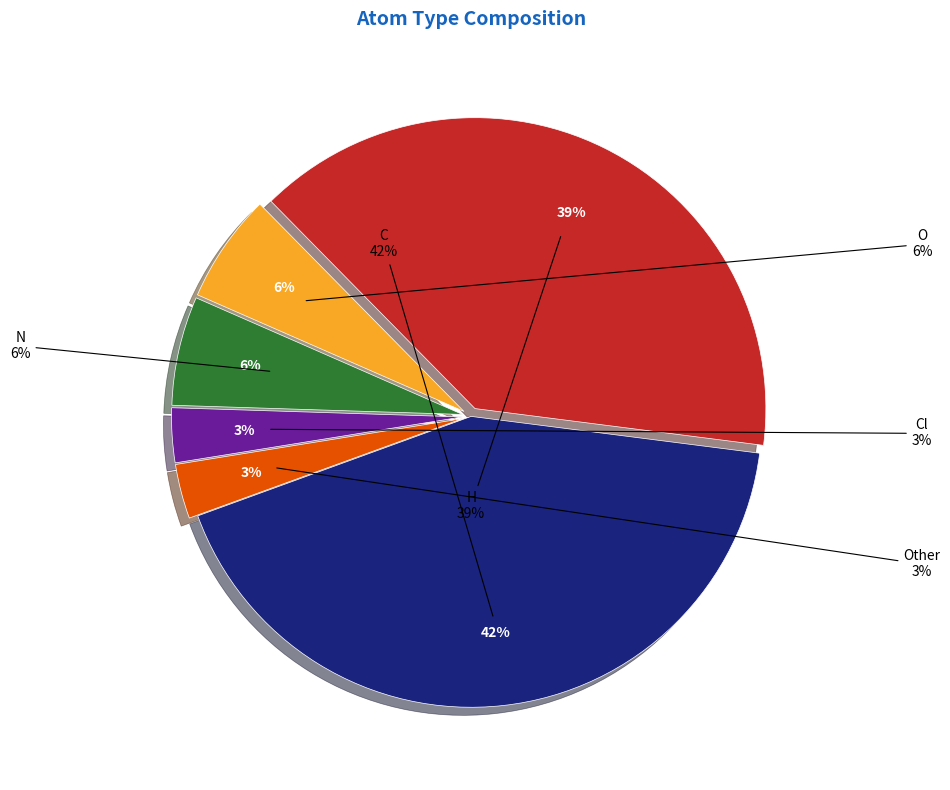

Does any single category account for the majority?

No